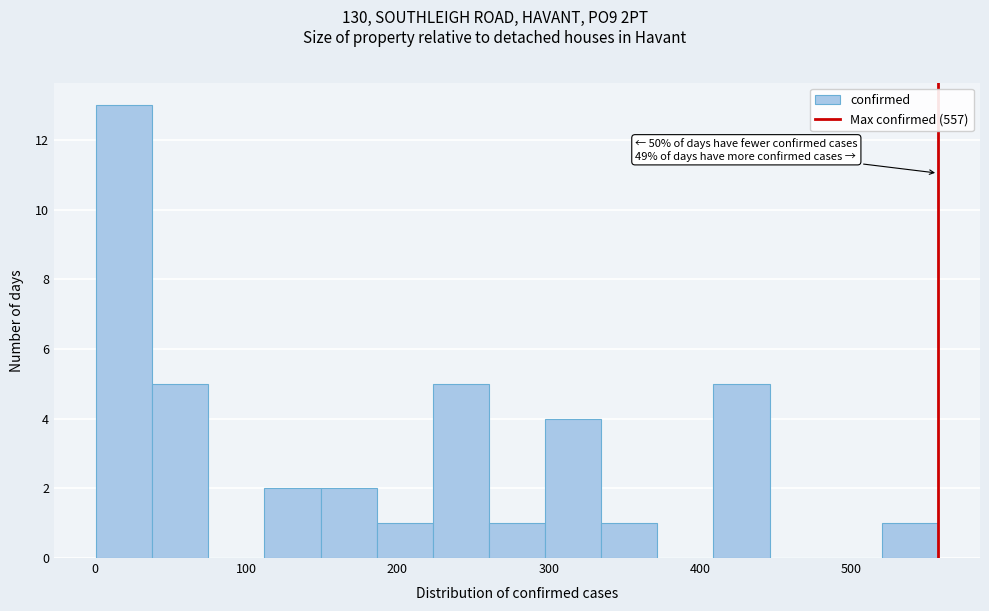

Around what value on the x-axis is the tallest bar? Give the approximate position of its centre, as read against the axis.

20